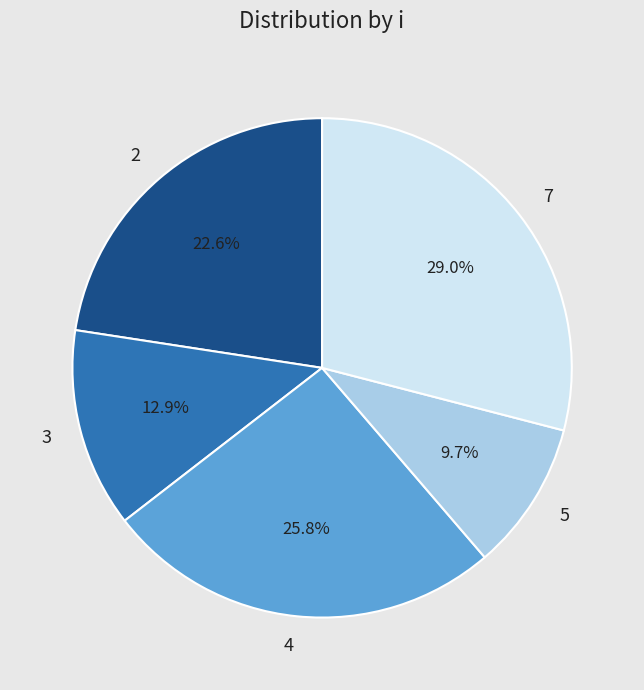

What portion of the pie excludes 7?

71.0%